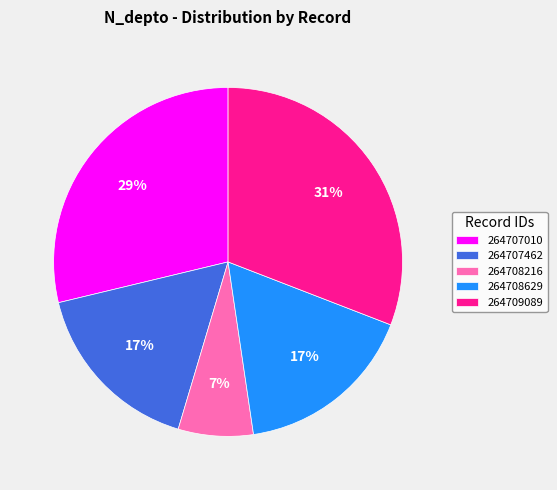

Is it true that 264707010 is 41% of the pie?

False